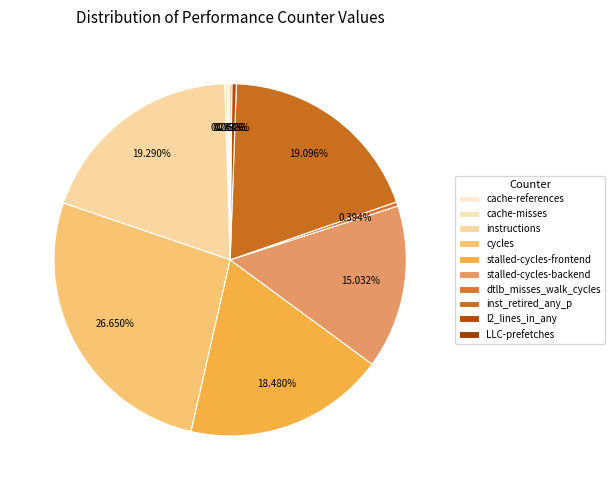

How many slices are in this pie chart?

10